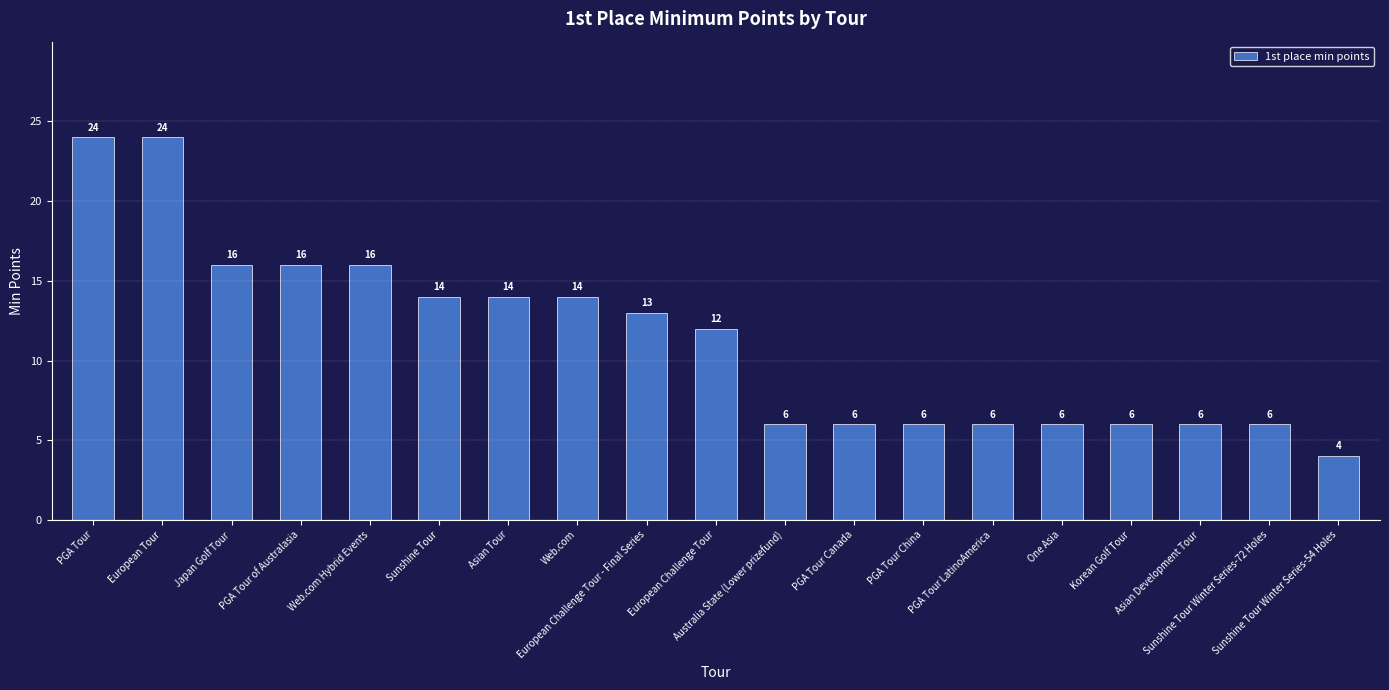

The chart shows a value of 2 at Australia State (Lower prizefund). True or false?

False